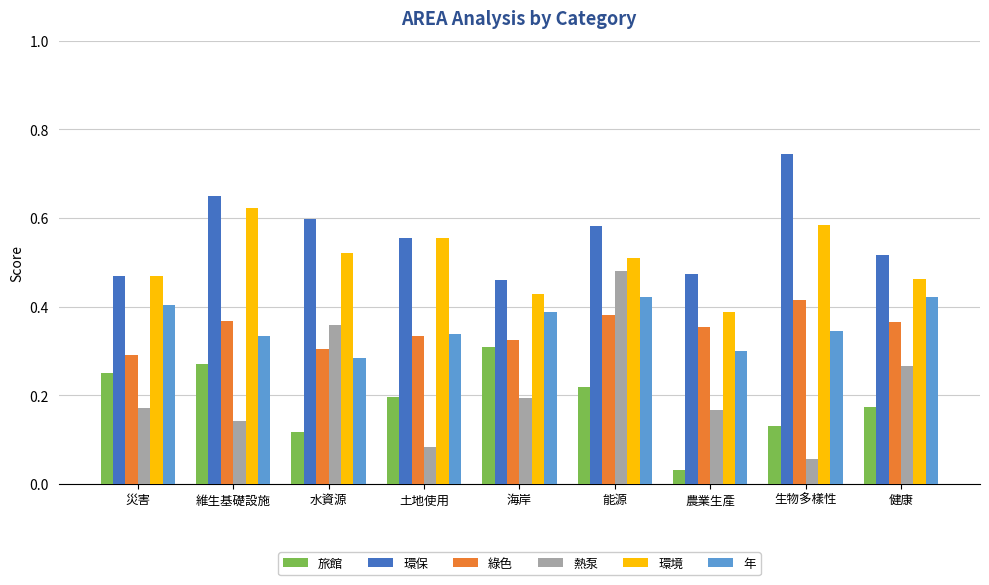

At which category does the chart reach its peak across all series?

生物多樣性